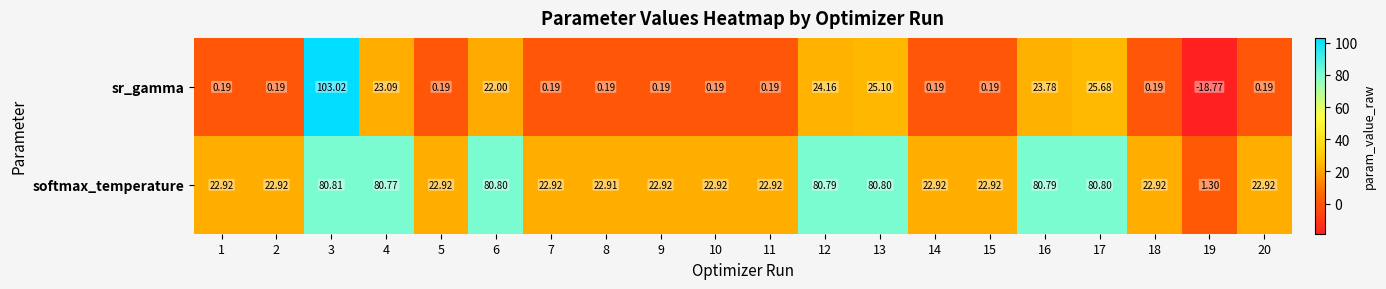

Rank the series by their maximum value, from highest to lowest.

sr_gamma, softmax_temperature